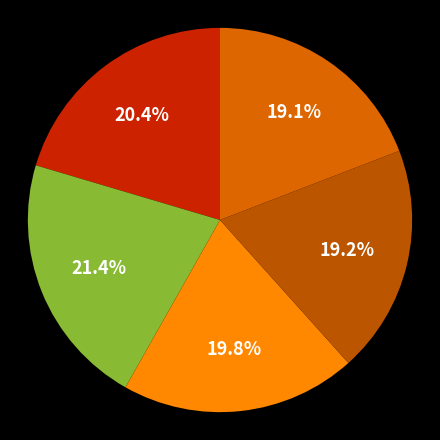

To the nearest percent, what is the difference between the largest and smallest slice percentages?

2%